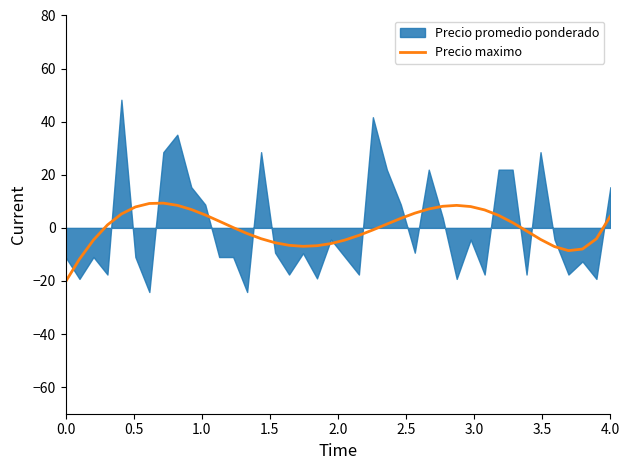

What is the highest value of the Precio maximo series?

9.3